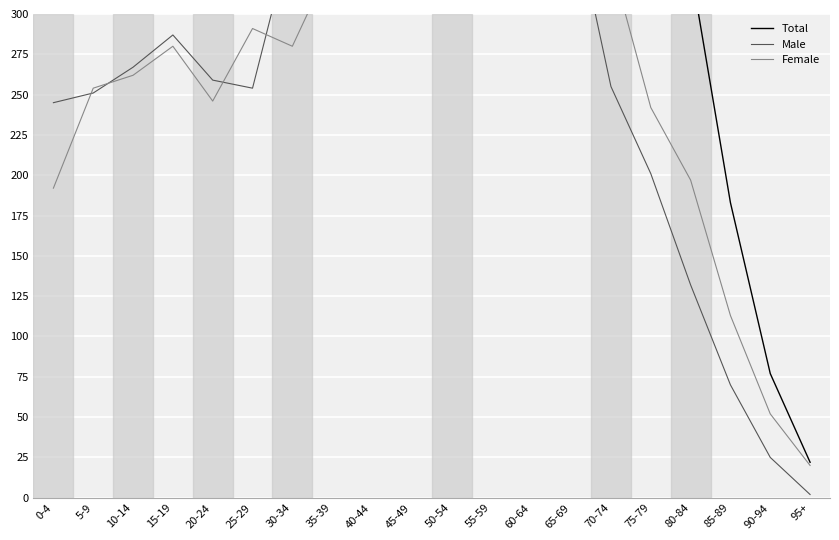

The value of Female at 45-49 is 606. True or false?

False